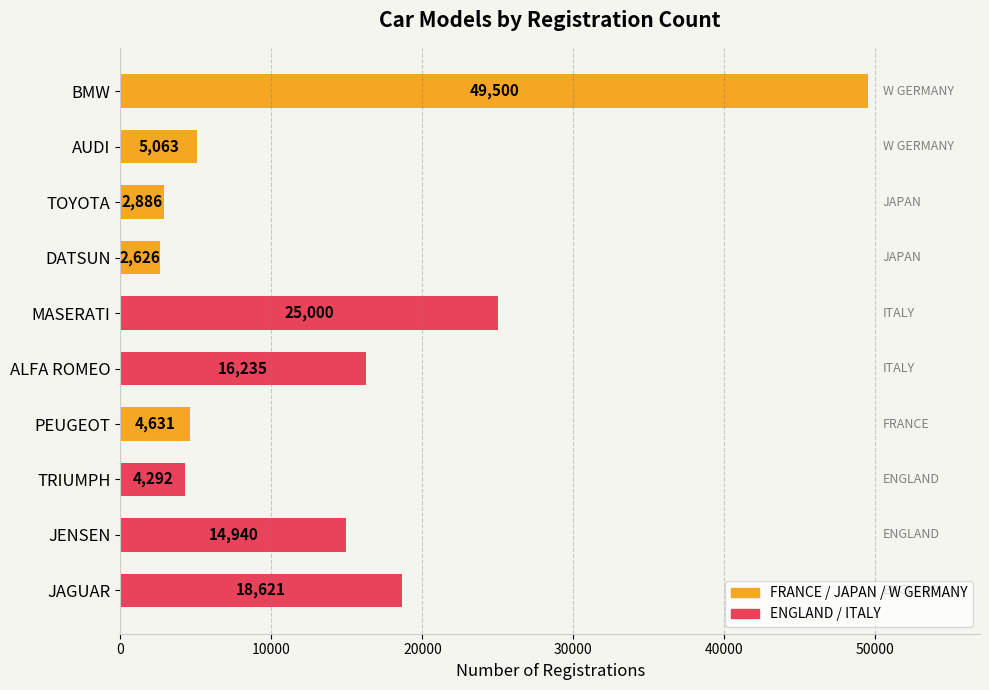

How many categories are shown in the chart?

10